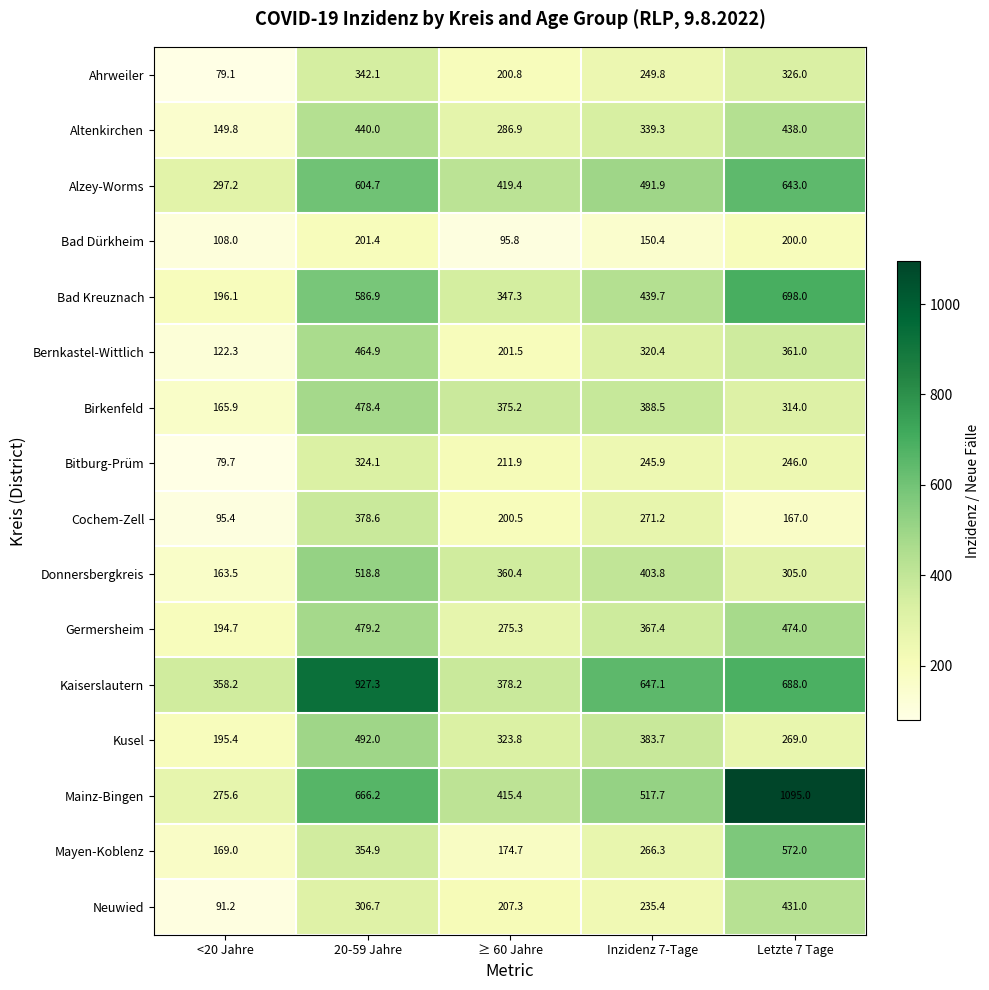

Rank the series at Letzte 7 Tage from lowest to highest value.

Cochem-Zell, Bad Dürkheim, Bitburg-Prüm, Kusel, Donnersbergkreis, Birkenfeld, Ahrweiler, Bernkastel-Wittlich, Neuwied, Altenkirchen, Germersheim, Mayen-Koblenz, Alzey-Worms, Kaiserslautern, Bad Kreuznach, Mainz-Bingen